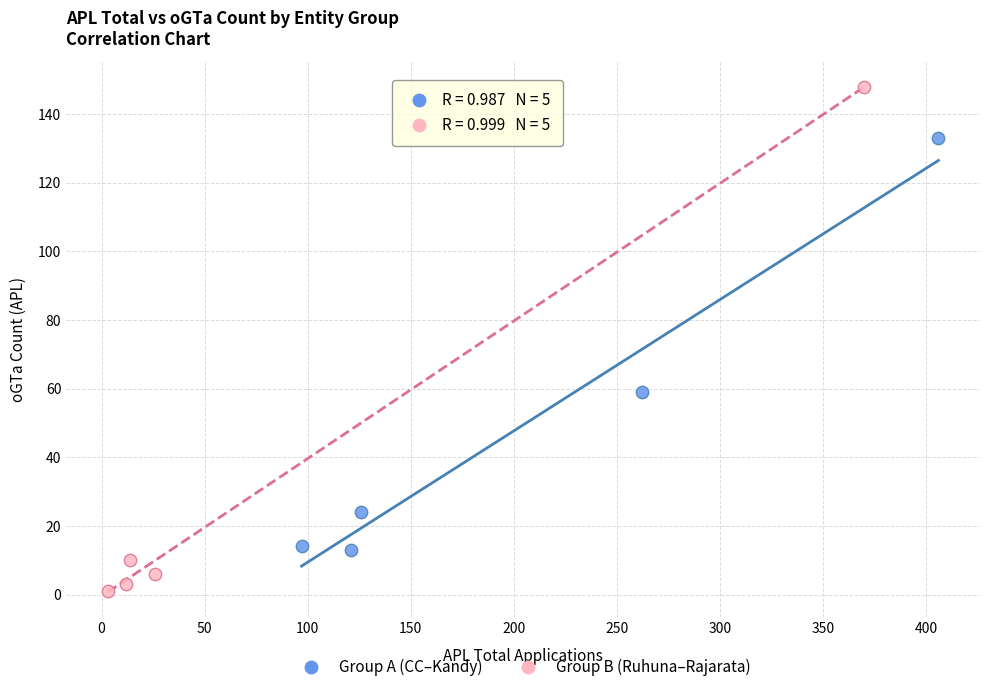

Which series contains the highest Y value?

Group B (Ruhuna–Rajarata)